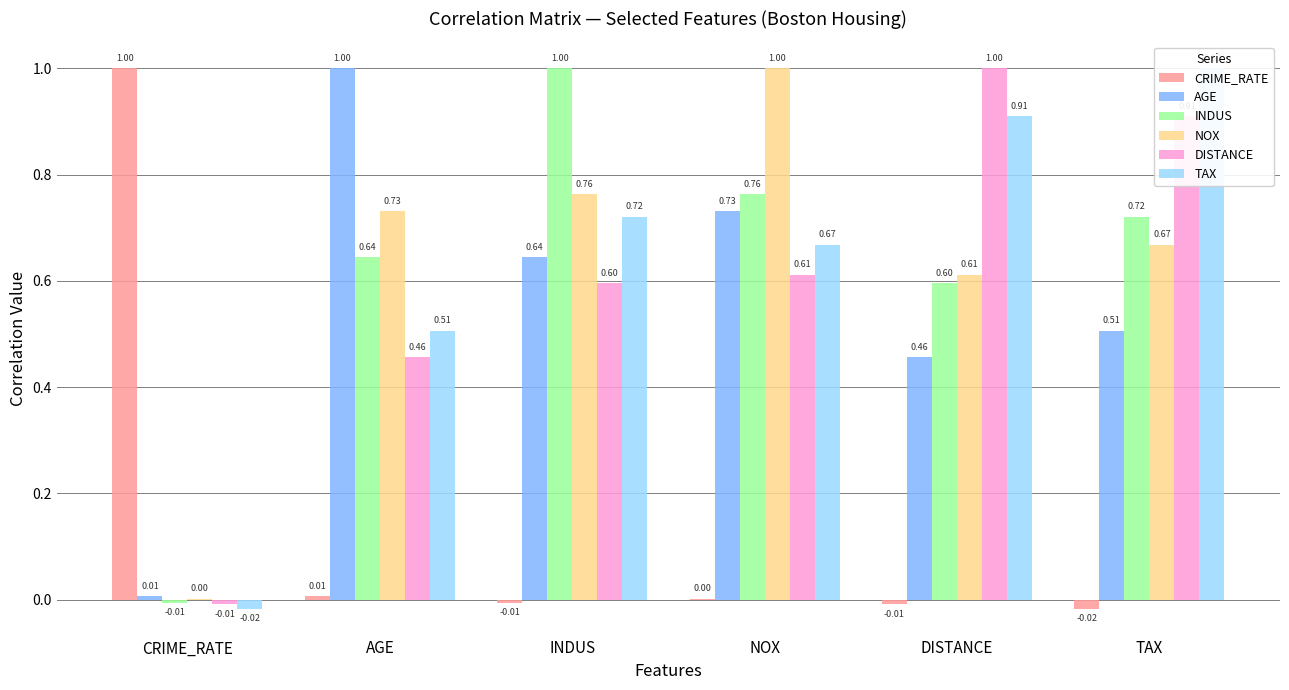

What position from the right is CRIME_RATE?

6